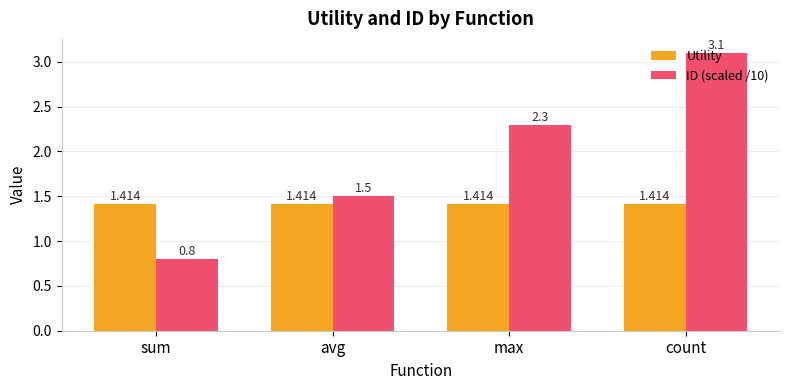

What position from the right is avg?

3